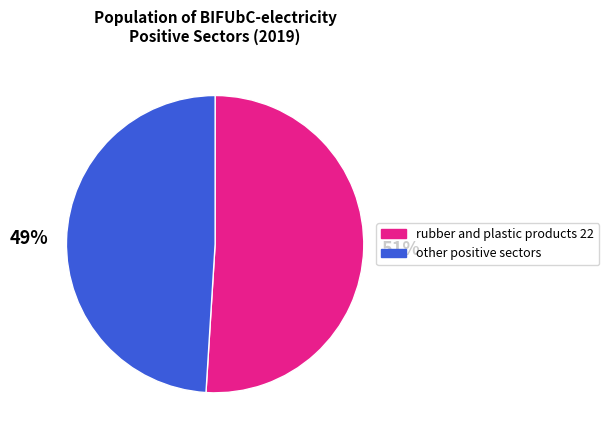

Do other positive sectors and rubber and plastic products 22 together represent more than half of the pie?

Yes